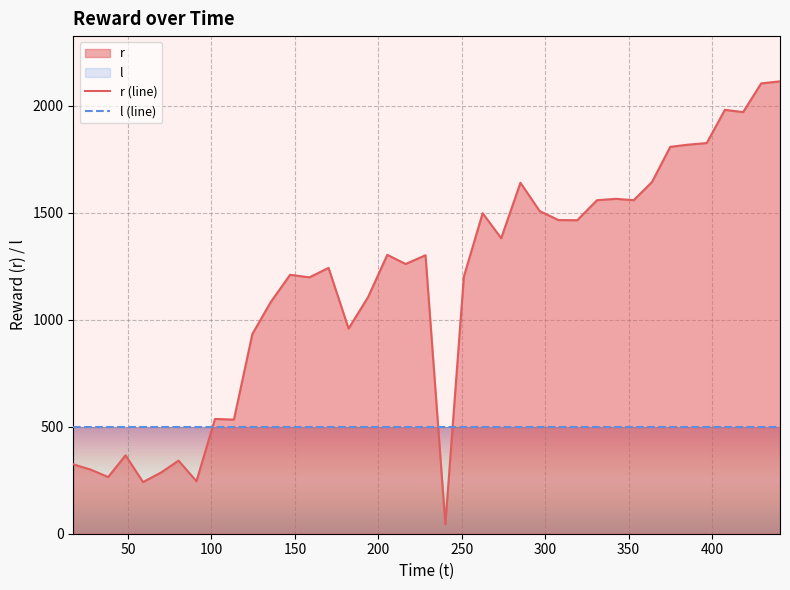

List the series in order of their overall mean, lowest first.

l (line), r (line)